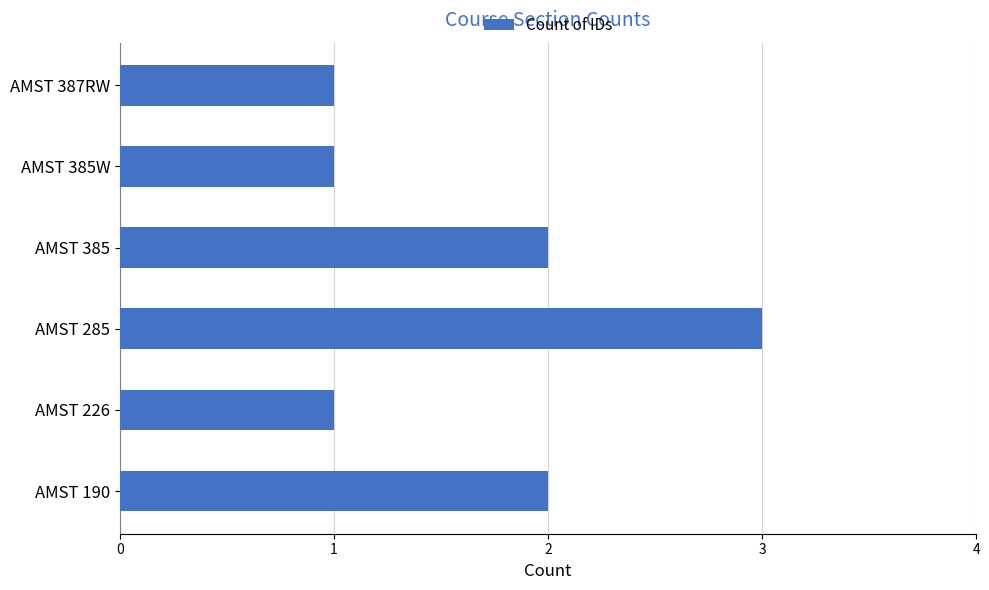

Reading top to bottom, transcribe all the data shown in this chart.

1	1	2	3	1	2